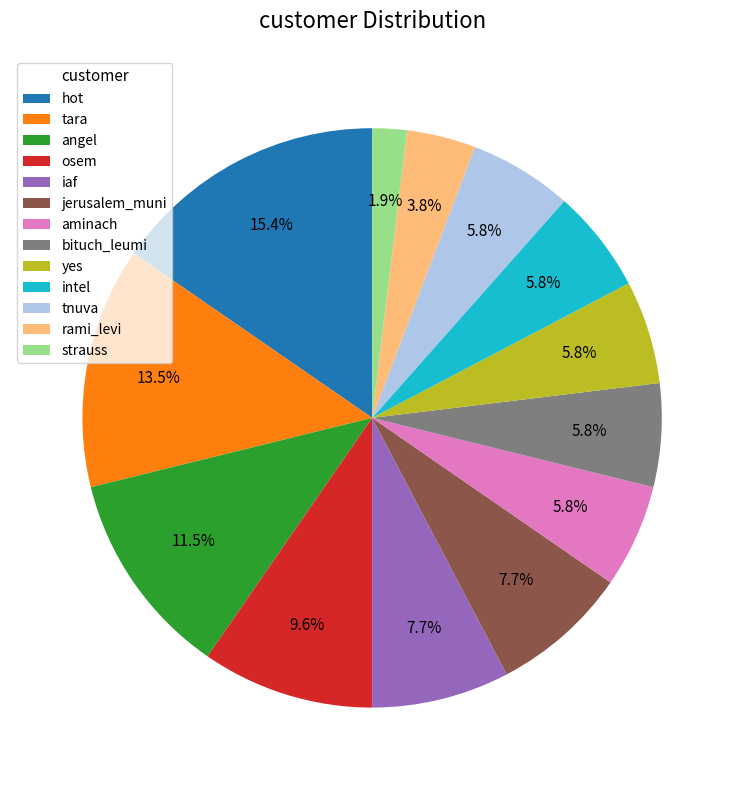

To the nearest percent, what is the average slice percentage?

8%